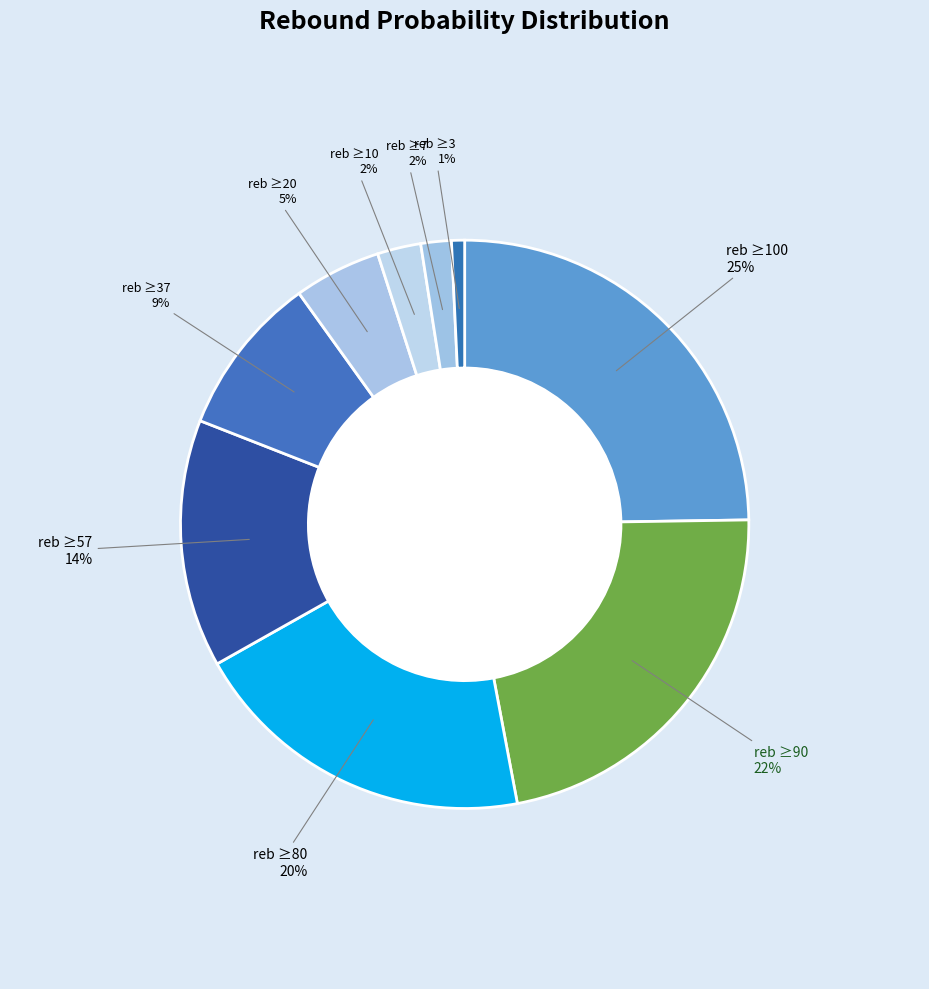

To the nearest percent, what is the combined percentage of 80% and 37%?

29%